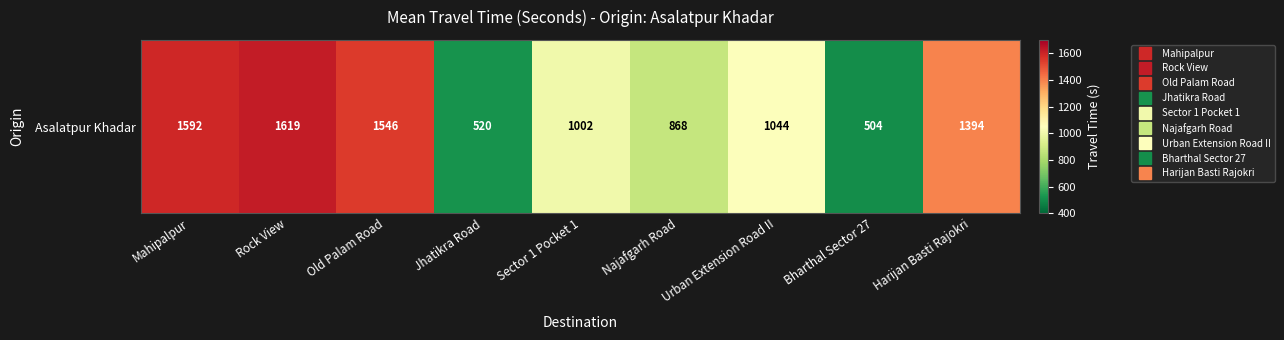

How many values exceed 1044?

4